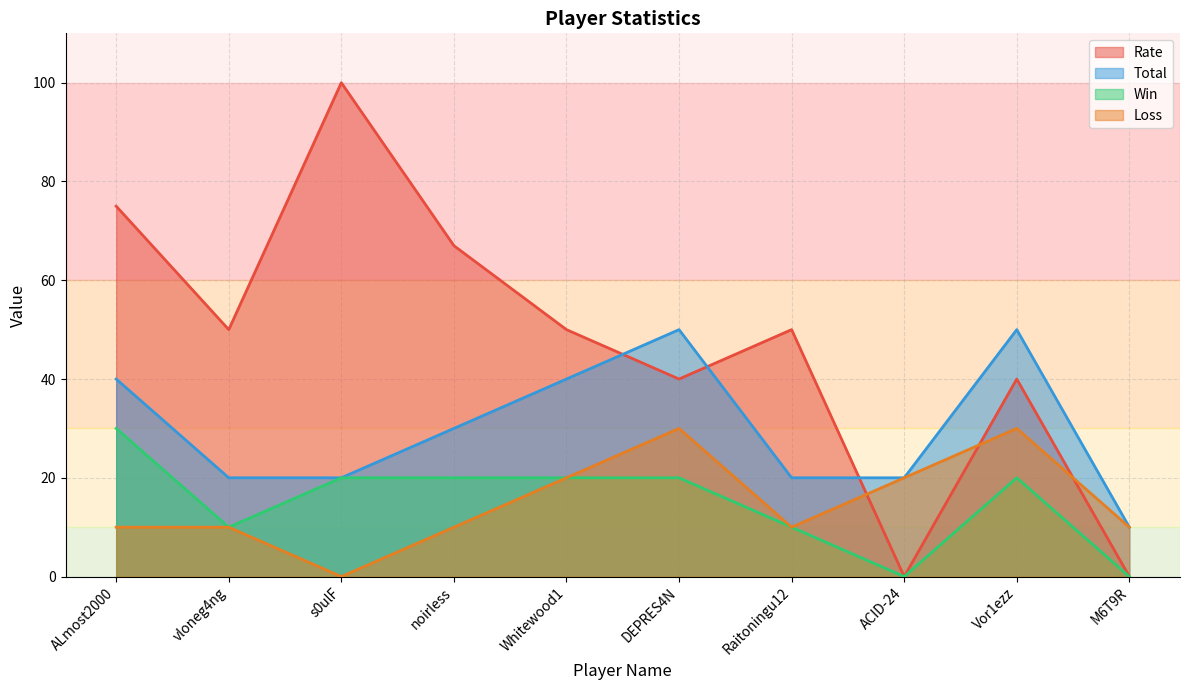

Where is Win nearest to the value 15?

vloneg4ng